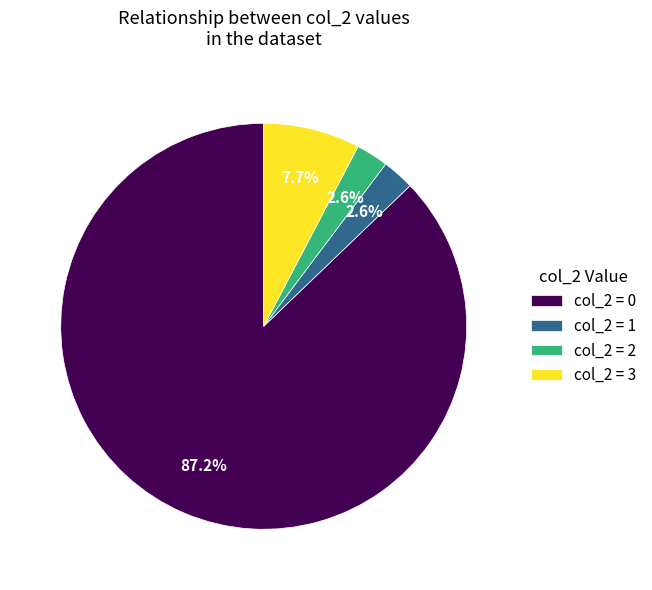

Approximately how many times larger is the value at col_2 = 1 compared to col_2 = 3?

0.3